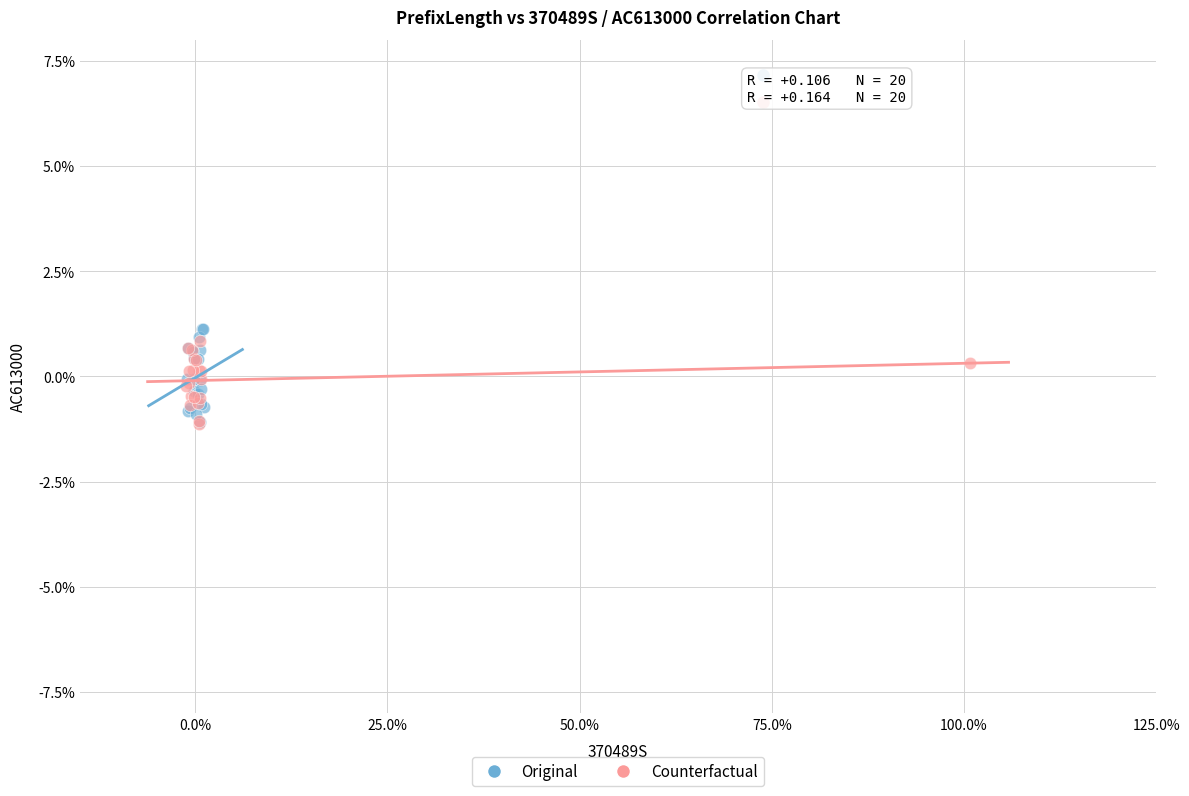

What are all the series names shown in the legend?

Original, Counterfactual